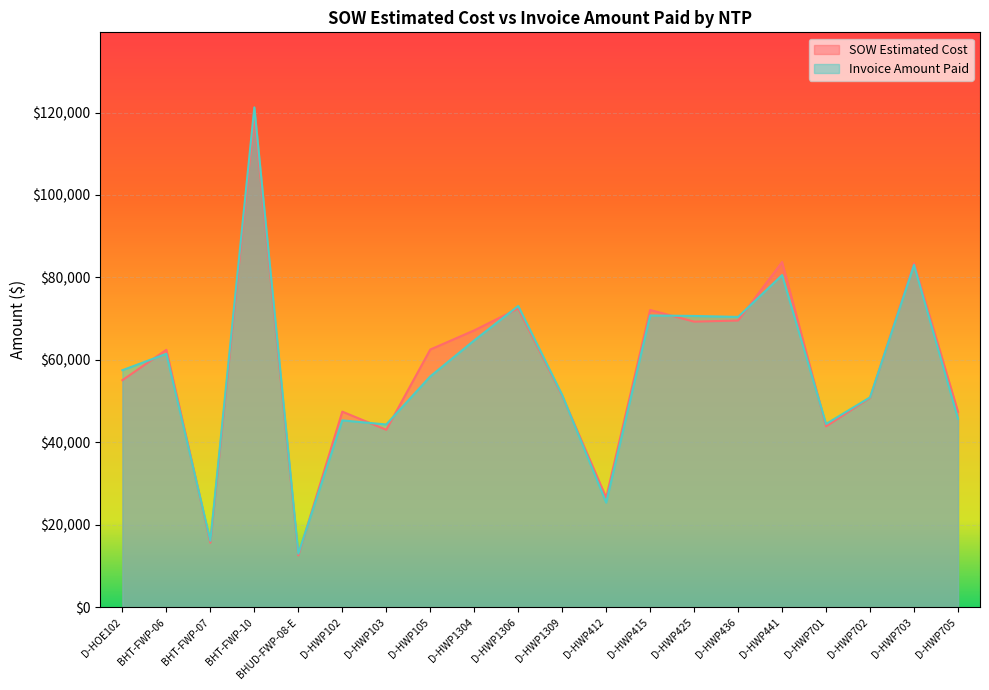

Is it true that SOW Estimated Cost equals 78649.5 at D-HWP102?

False